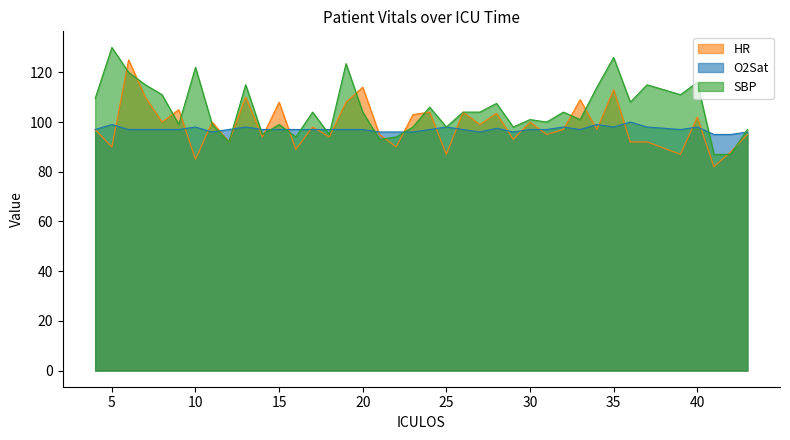

Does the chart have visible grid lines?

No